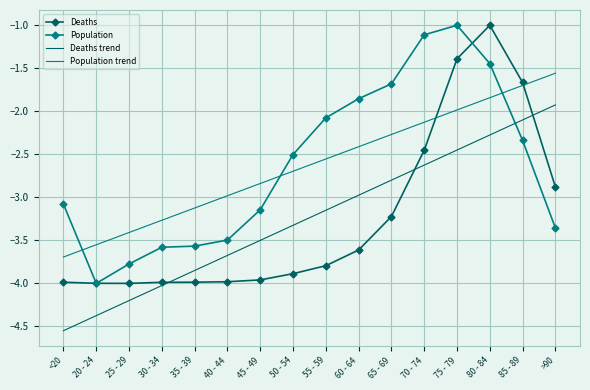

True or false: Population trend has a value of -5.9 at 25 - 29.

False